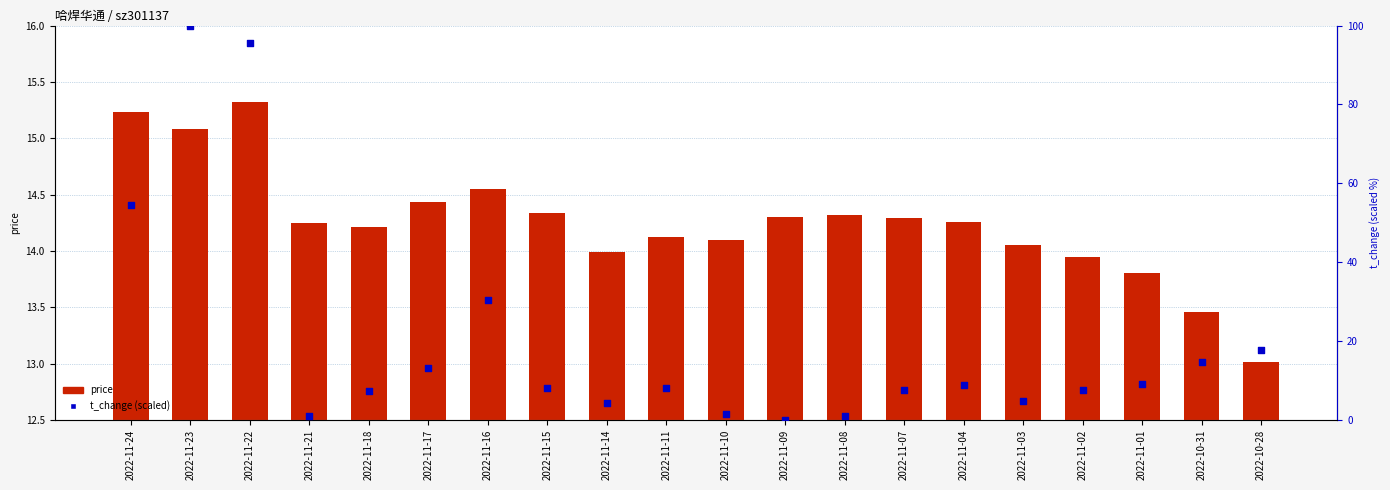

Which series has the largest Y range (max minus min)?

t_change (scaled)